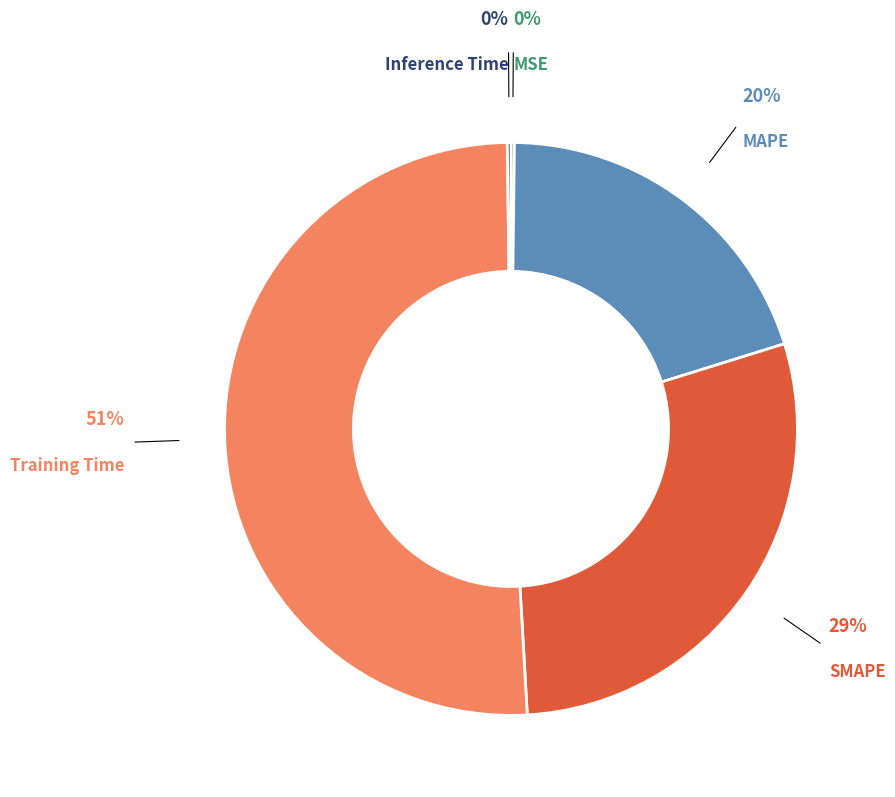

The SMAPE slice represents 39% of the pie. True or false?

False